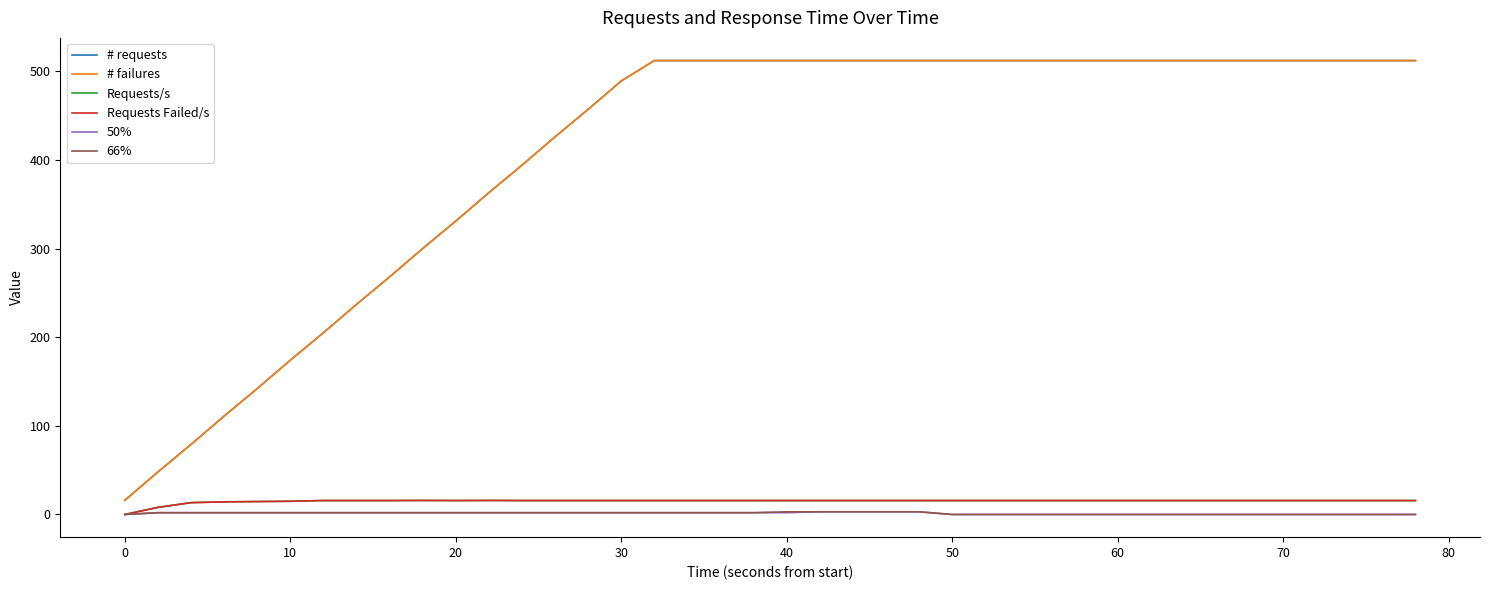

Does the chart have visible grid lines?

No